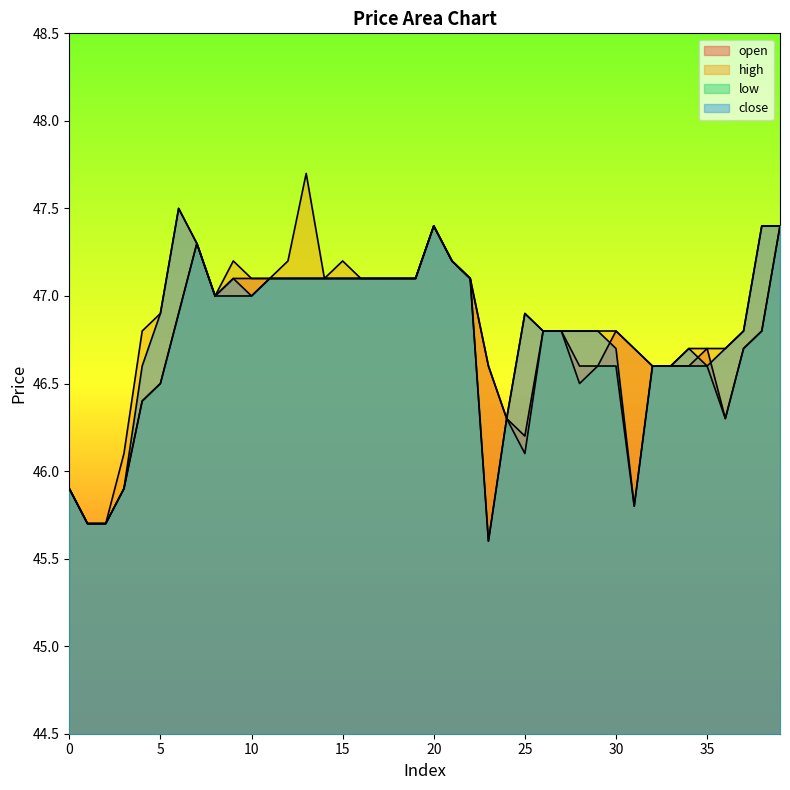

Reading left to right, list all the values displayed in this chart.

open: 45.9	45.7	45.7	45.9	46.4	46.5	46.9	47.3	47.0	47.1	47.1	47.1	47.1	47.1	47.1	47.1	47.1	47.1	47.1	47.1	47.4	47.2	47.1	46.6	46.3	46.2	46.8	46.8	46.6	46.6	46.8	46.7	46.6	46.6	46.6	46.7	46.3	46.7	46.8	47.4
high: 45.9	45.7	45.7	46.1	46.8	46.9	47.5	47.3	47.0	47.2	47.1	47.1	47.2	47.7	47.1	47.2	47.1	47.1	47.1	47.1	47.4	47.2	47.1	46.6	46.3	46.9	46.8	46.8	46.8	46.8	46.8	46.7	46.6	46.6	46.7	46.7	46.7	46.8	47.4	47.4
low: 45.9	45.7	45.7	45.9	46.4	46.5	46.9	47.3	47.0	47.0	47.0	47.1	47.1	47.1	47.1	47.1	47.1	47.1	47.1	47.1	47.4	47.2	47.1	45.6	46.3	46.1	46.8	46.8	46.5	46.6	46.6	45.8	46.6	46.6	46.6	46.6	46.3	46.7	46.8	47.4
close: 45.9	45.7	45.7	45.9	46.6	46.9	47.5	47.3	47.0	47.1	47.0	47.1	47.1	47.1	47.1	47.1	47.1	47.1	47.1	47.1	47.4	47.2	47.1	45.6	46.3	46.9	46.8	46.8	46.8	46.8	46.7	45.8	46.6	46.6	46.7	46.6	46.7	46.8	47.4	47.4